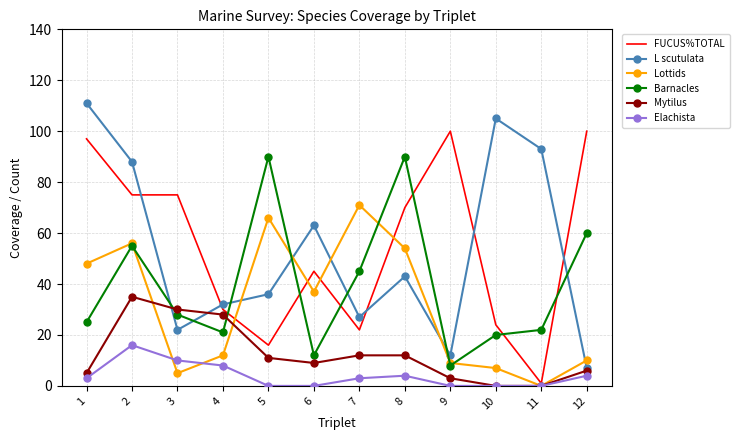

True or false: L scutulata has a value of 93 at 11.

True